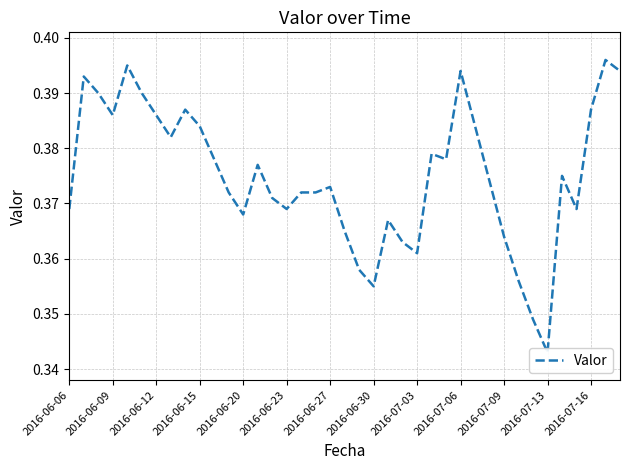

How many points are lower than both their immediate neighbors (excluding endpoints)?

9